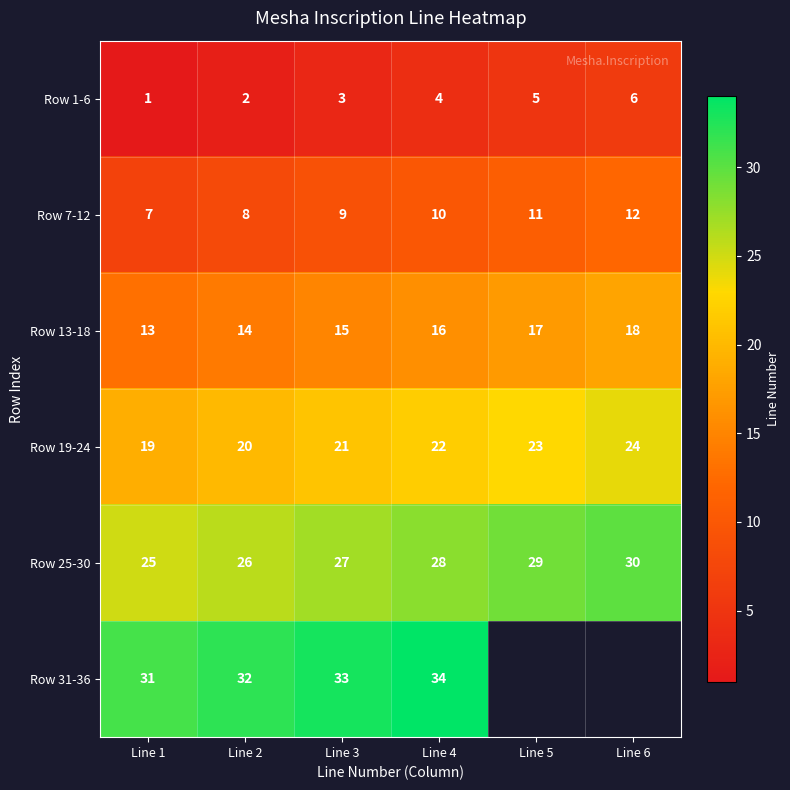

How many data points in Row 25-30 are less than 28?

3